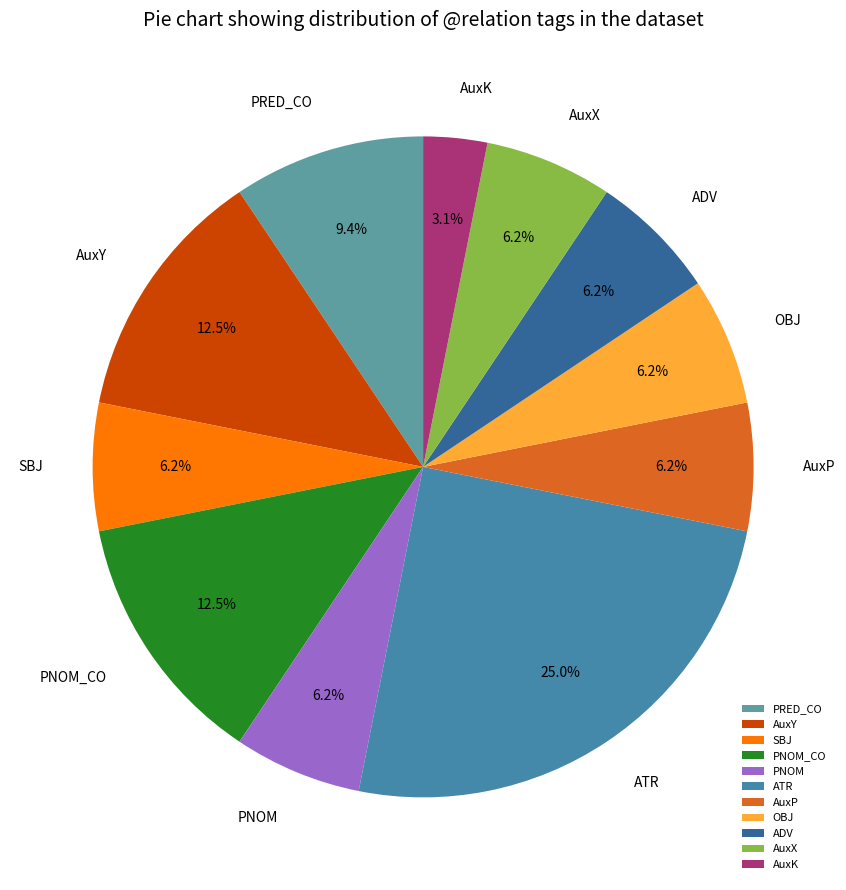

Which has a higher value, ADV or PRED_CO?

PRED_CO